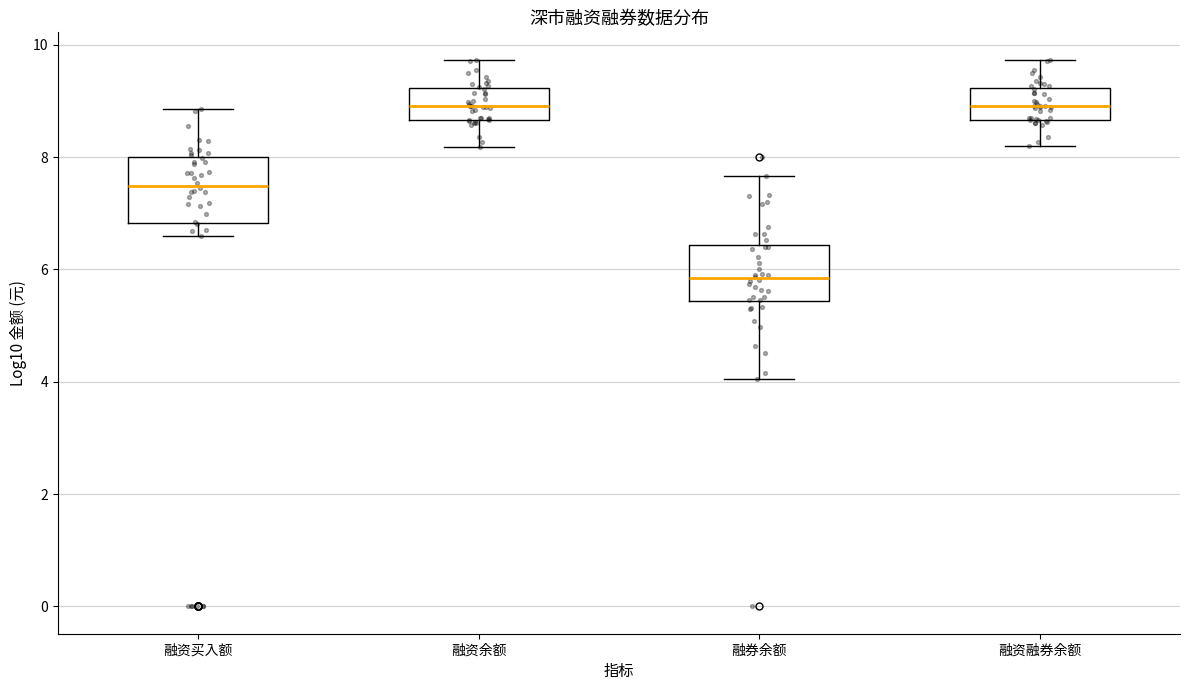

Reading left to right, transcribe this box plot: for each box, give where its median line is, the range the box spans, and where its two whiskers end, as read against the y-axis. The values are not printed on the chart, so give them approximately, as read against the axis.

融资买入额: median 7.4, box 6.8 to 8.0, whiskers 6.6 to 8.8
融资余额: median 9.0, box 8.6 to 9.2, whiskers 8.2 to 9.8
融券余额: median 5.8, box 5.4 to 6.4, whiskers 4.0 to 7.6
融资融券余额: median 9.0, box 8.6 to 9.2, whiskers 8.2 to 9.8